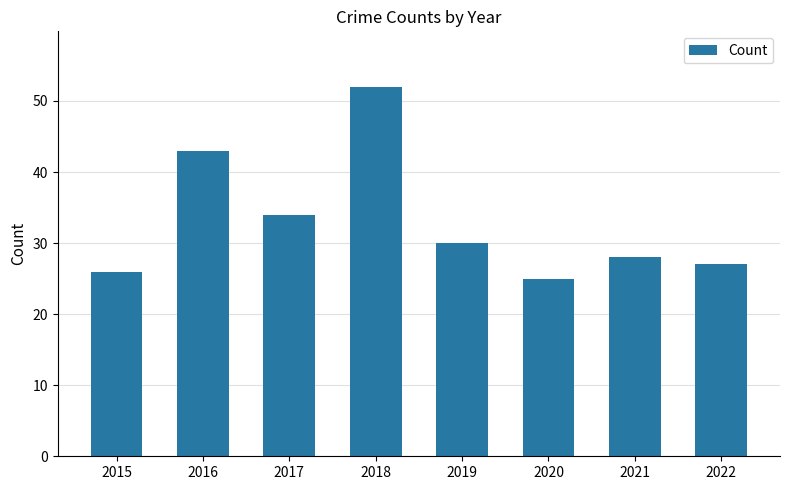

At which label does the data first exceed 30?

2016